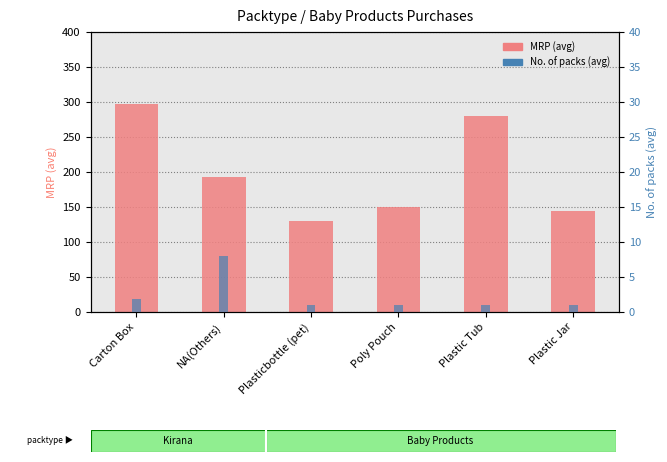

What is the maximum value shown in the chart?

297.8